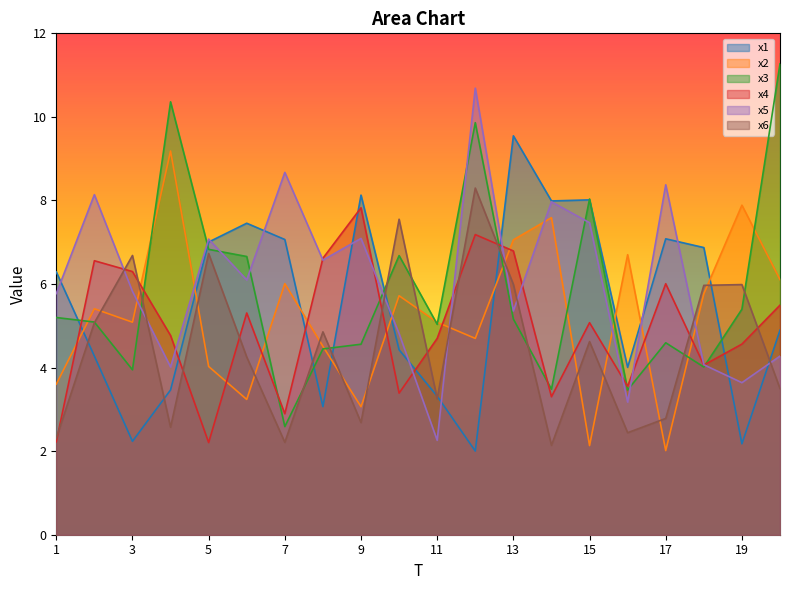

Between which two adjacent categories do x4 and x6 first intersect?

1 and 2